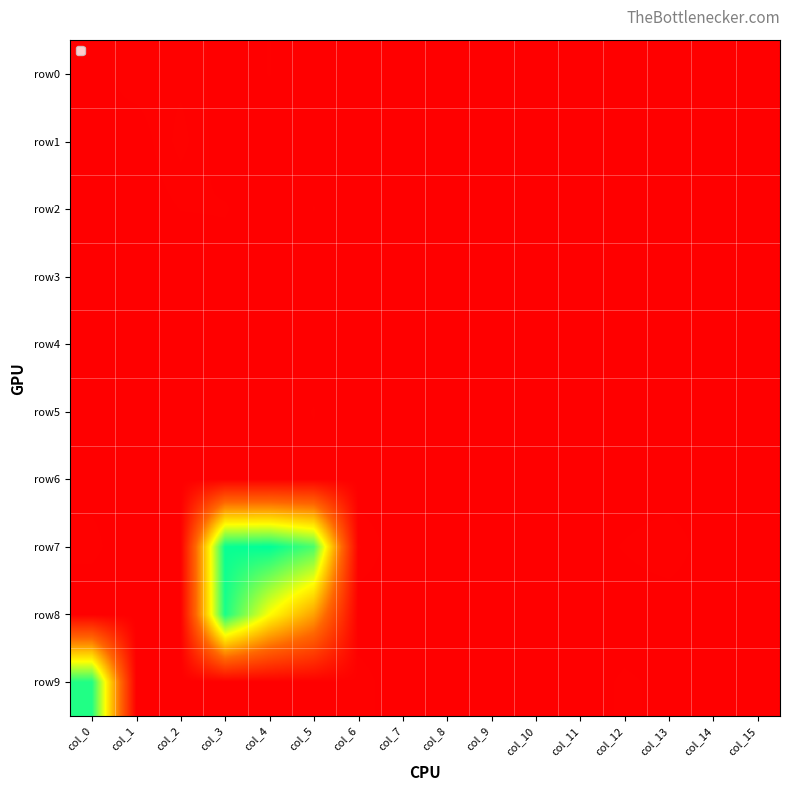

Reading right to left, list all the values displayed in this chart.

row0: col_15=0	col_14=0	col_13=0	col_12=0	col_11=0	col_10=7	col_9=2	col_8=0	col_7=0	col_6=0	col_5=2	col_4=14	col_3=7	col_2=23	col_1=23	col_0=6
row1: col_15=0	col_14=0	col_13=0	col_12=0	col_11=0	col_10=0	col_9=0	col_8=0	col_7=0	col_6=6	col_5=4	col_4=3	col_3=2	col_2=33	col_1=2	col_0=10
row2: col_15=0	col_14=0	col_13=0	col_12=0	col_11=0	col_10=0	col_9=0	col_8=0	col_7=0	col_6=0	col_5=14	col_4=0	col_3=15	col_2=14	col_1=0	col_0=0
row3: col_15=0	col_14=0	col_13=9	col_12=2	col_11=0	col_10=0	col_9=0	col_8=0	col_7=0	col_6=4	col_5=5	col_4=5	col_3=4	col_2=0	col_1=0	col_0=9
row4: col_15=1	col_14=0	col_13=0	col_12=0	col_11=0	col_10=8	col_9=1	col_8=1	col_7=0	col_6=0	col_5=8	col_4=7	col_3=9	col_2=4	col_1=0	col_0=0
row5: col_15=0	col_14=0	col_13=0	col_12=0	col_11=0	col_10=0	col_9=0	col_8=0	col_7=0	col_6=0	col_5=14	col_4=7	col_3=0	col_2=0	col_1=0	col_0=2
row6: col_15=2	col_14=0	col_13=0	col_12=0	col_11=0	col_10=0	col_9=1	col_8=0	col_7=0	col_6=0	col_5=11	col_4=0	col_3=7	col_2=0	col_1=10	col_0=8
row7: col_15=0	col_14=1	col_13=26	col_12=15	col_11=4	col_10=0	col_9=0	col_8=0	col_7=0	col_6=29	col_5=3131	col_4=3469	col_3=3426	col_2=7	col_1=0	col_0=18
row8: col_15=0	col_14=0	col_13=0	col_12=0	col_11=0	col_10=0	col_9=4	col_8=0	col_7=0	col_6=0	col_5=1611	col_4=2318	col_3=3350	col_2=9	col_1=0	col_0=0
row9: col_15=0	col_14=0	col_13=8	col_12=17	col_11=2	col_10=0	col_9=0	col_8=0	col_7=0	col_6=22	col_5=4	col_4=6	col_3=0	col_2=0	col_1=3	col_0=3315